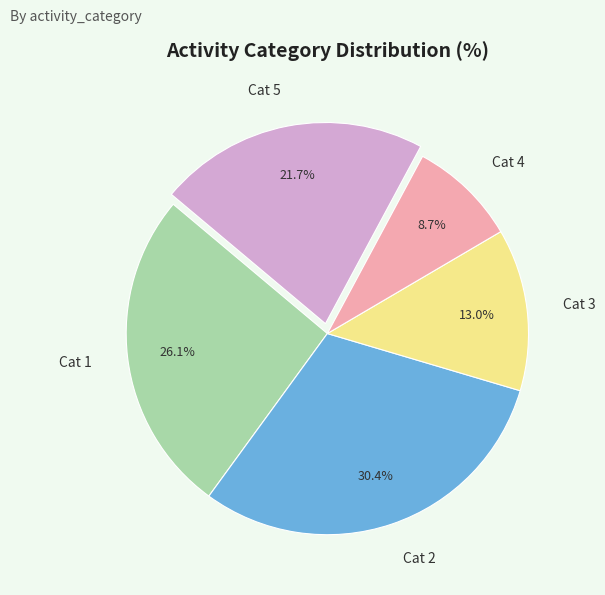

Rank the categories by value from lowest to highest.

Cat 4, Cat 3, Cat 5, Cat 1, Cat 2